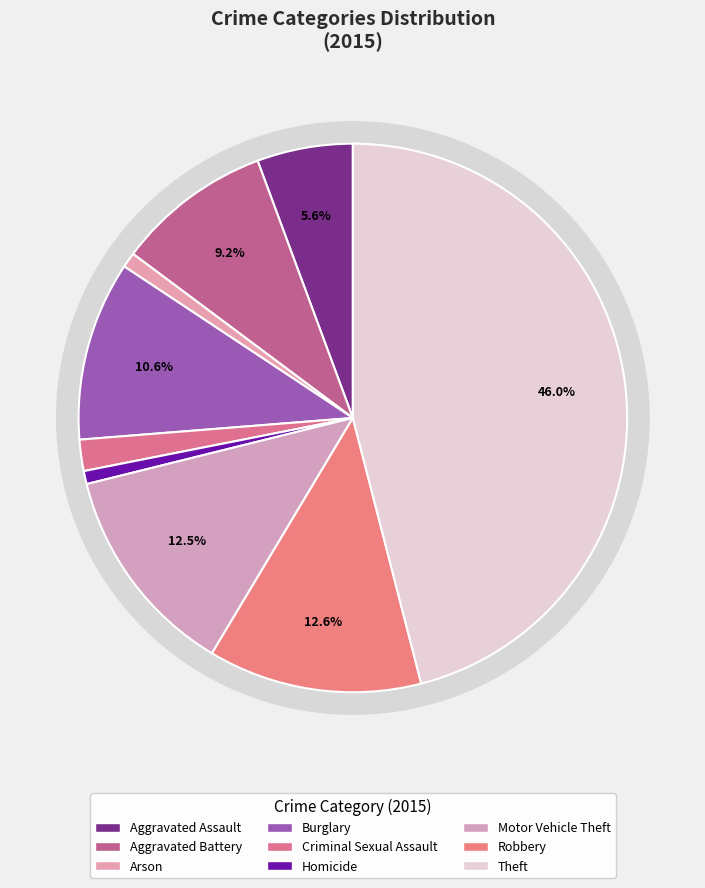

Is Aggravated Battery the majority of the pie?

No